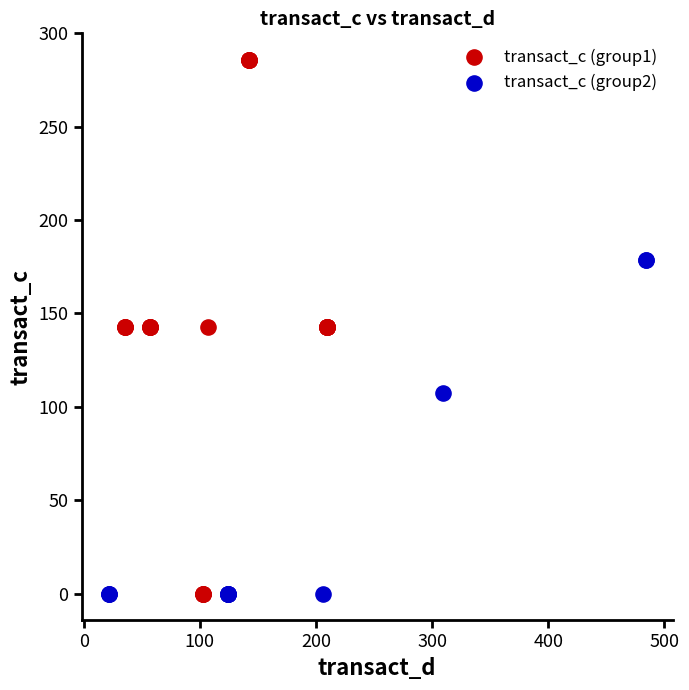

Which series has the largest Y range (max minus min)?

transact_c (group1)